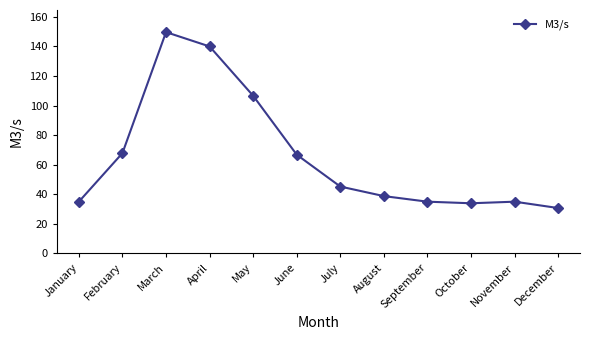

How many data points does each series have?

12